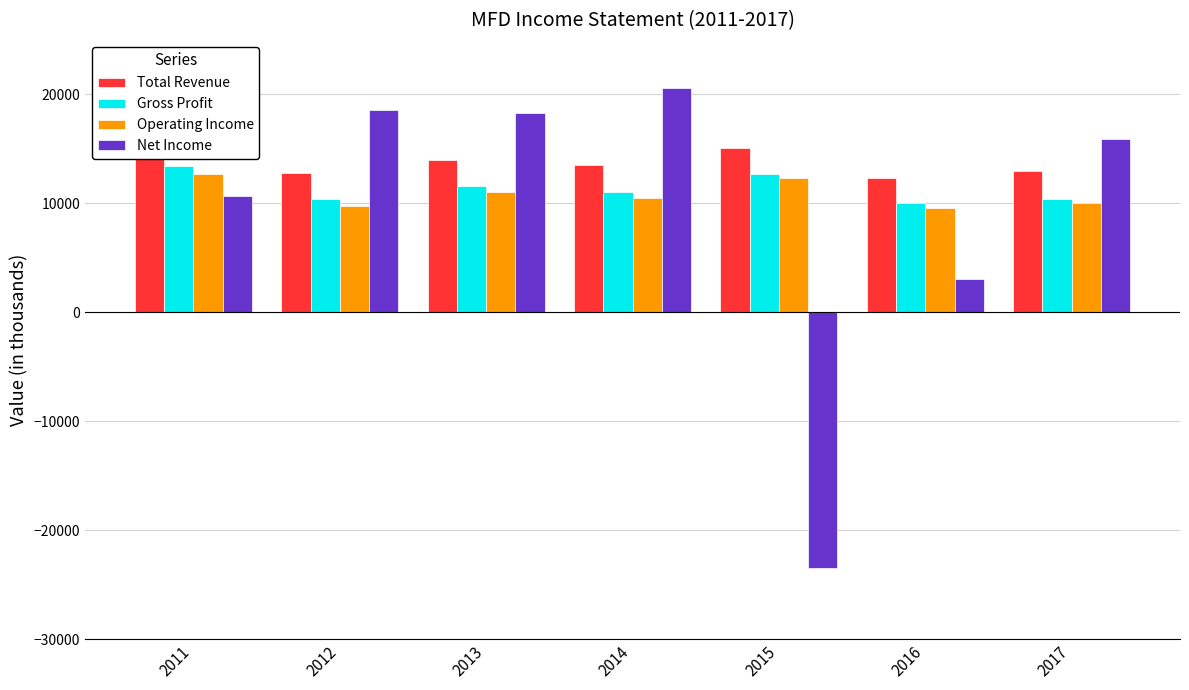

What is the minimum value for Operating Income?

9600